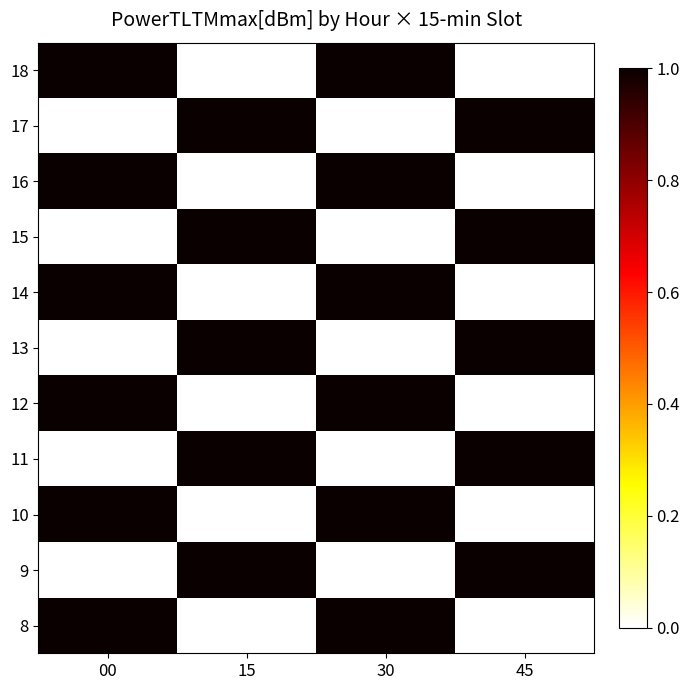

At which category is the sum across all series the highest?

00